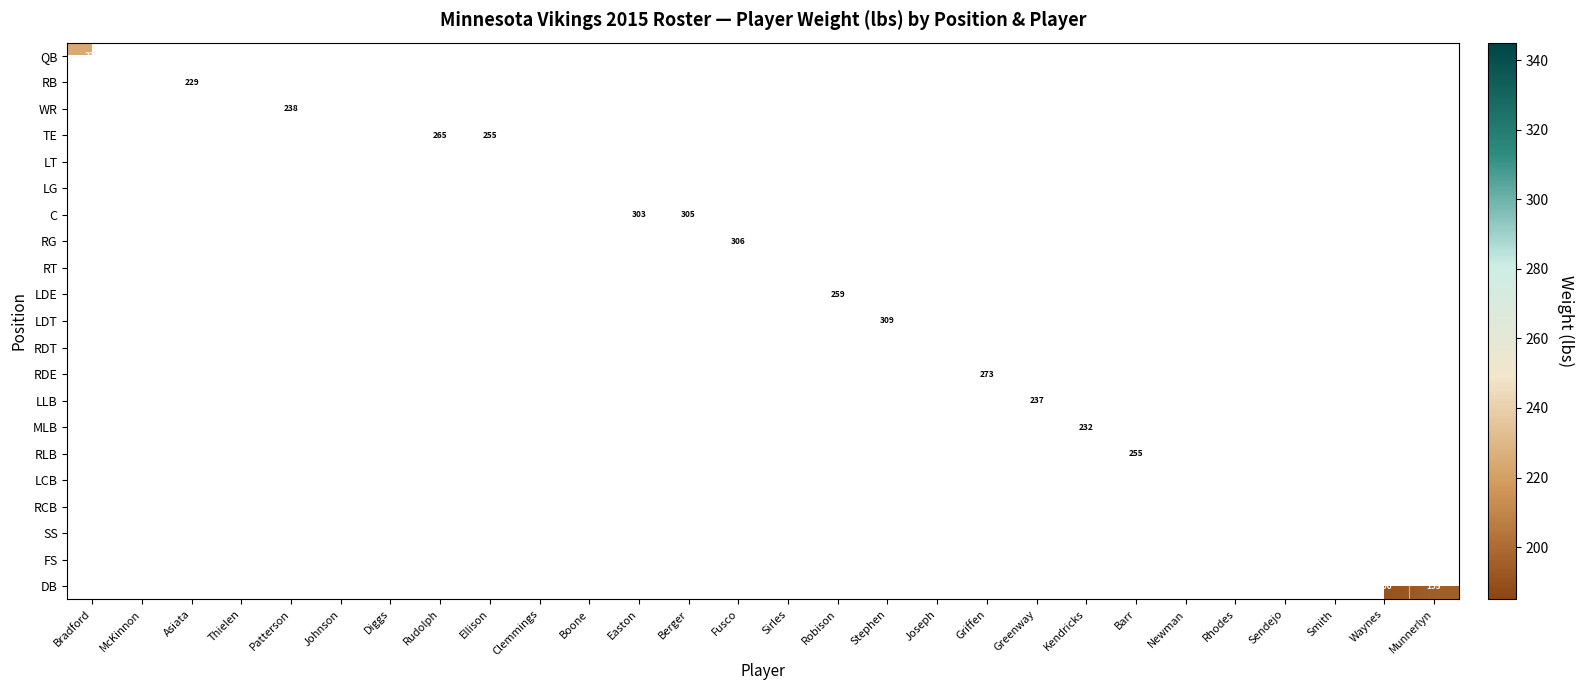

How many distinct data groups are displayed?

21